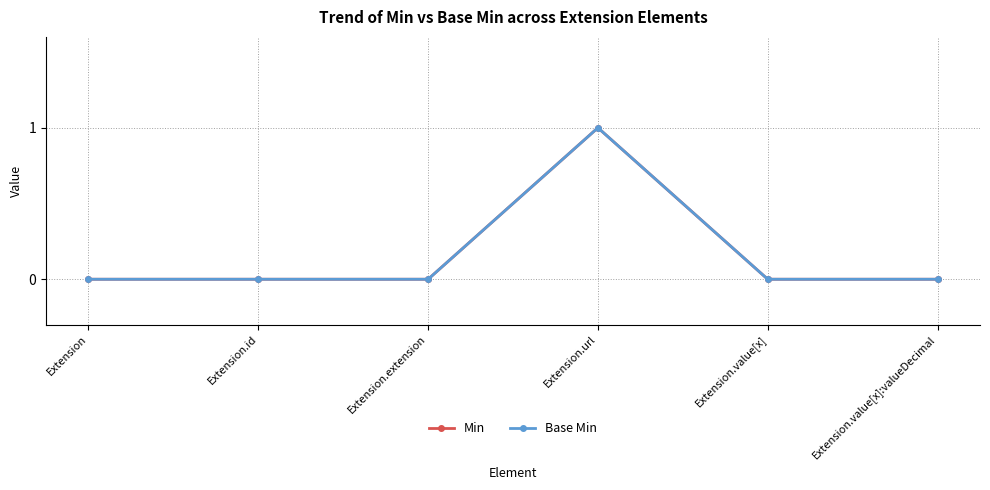

Does the chart have visible grid lines?

Yes